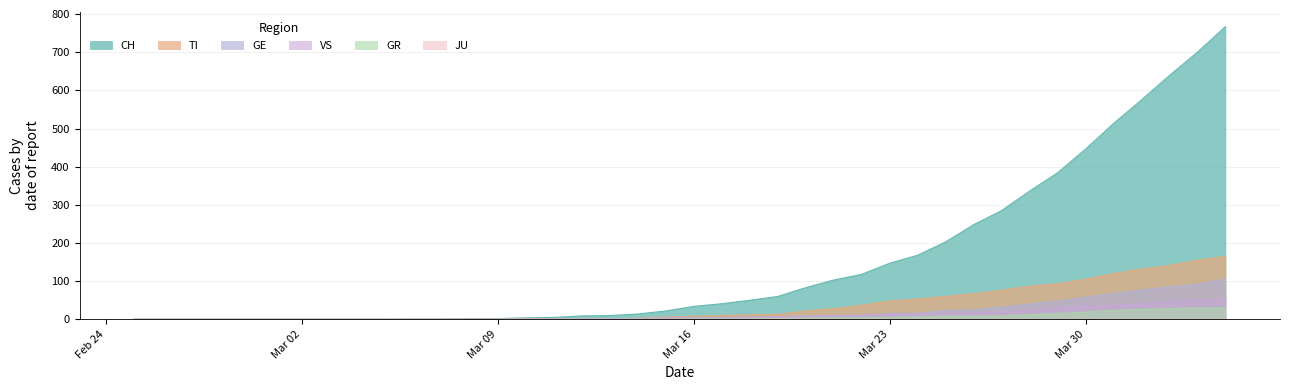

Is it true that GE equals 58 at Mar 30?

True